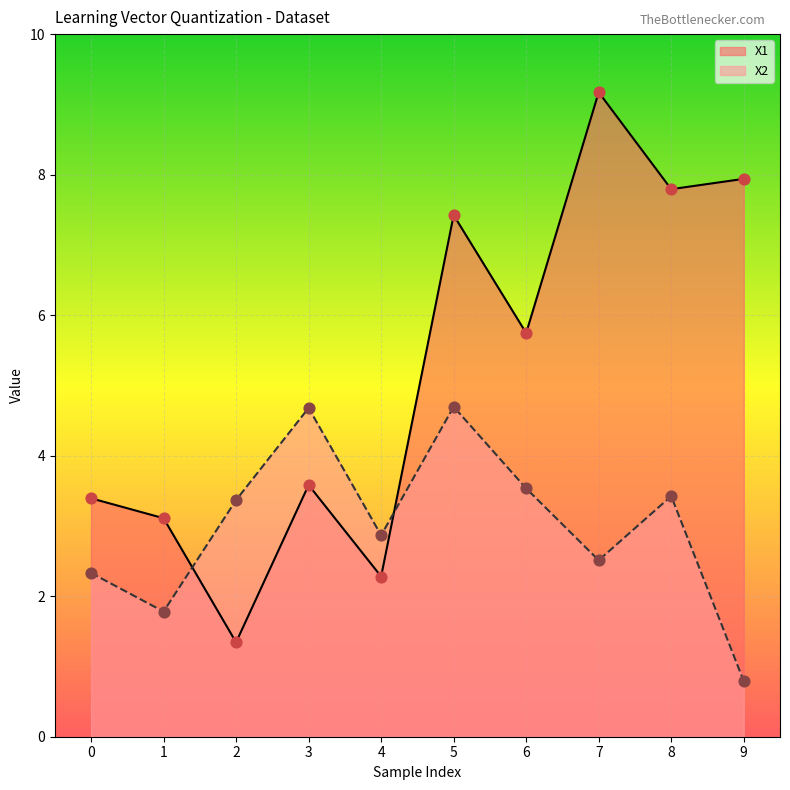

What are all the series names shown in the legend?

X1, X2